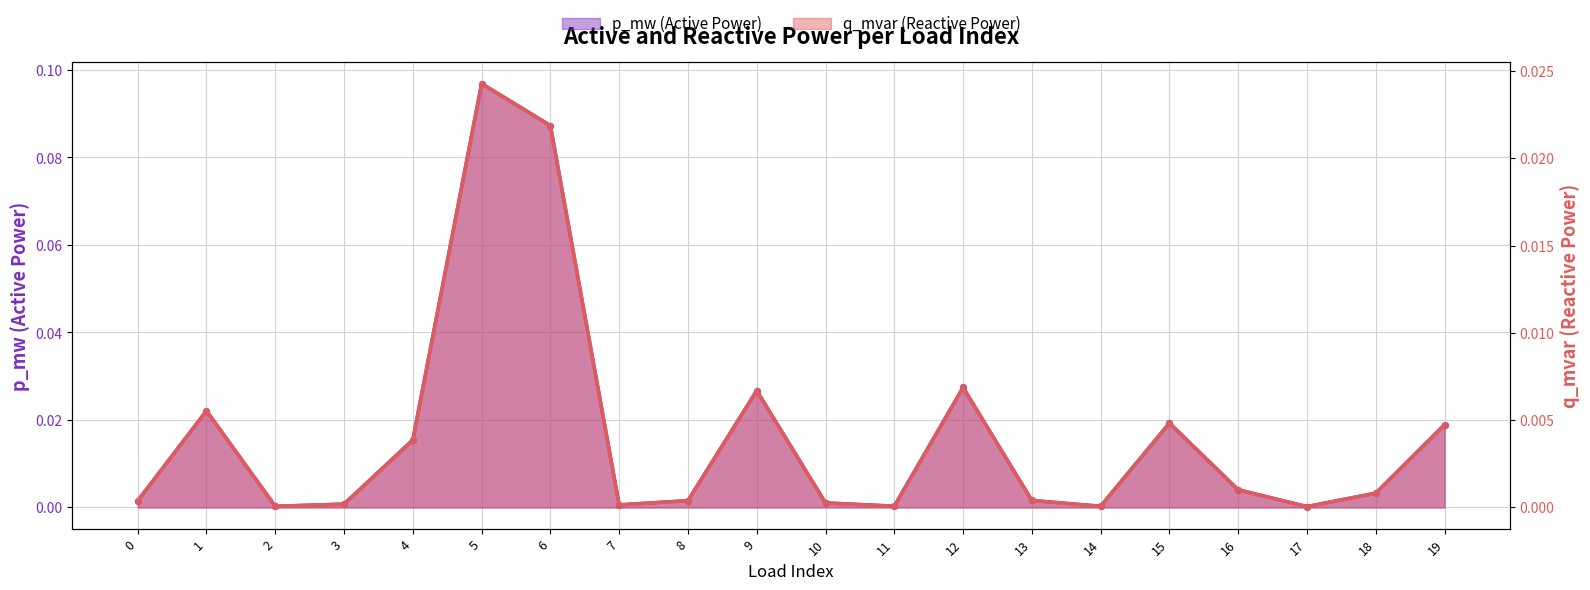

At which category is the sum across all series the highest?

5